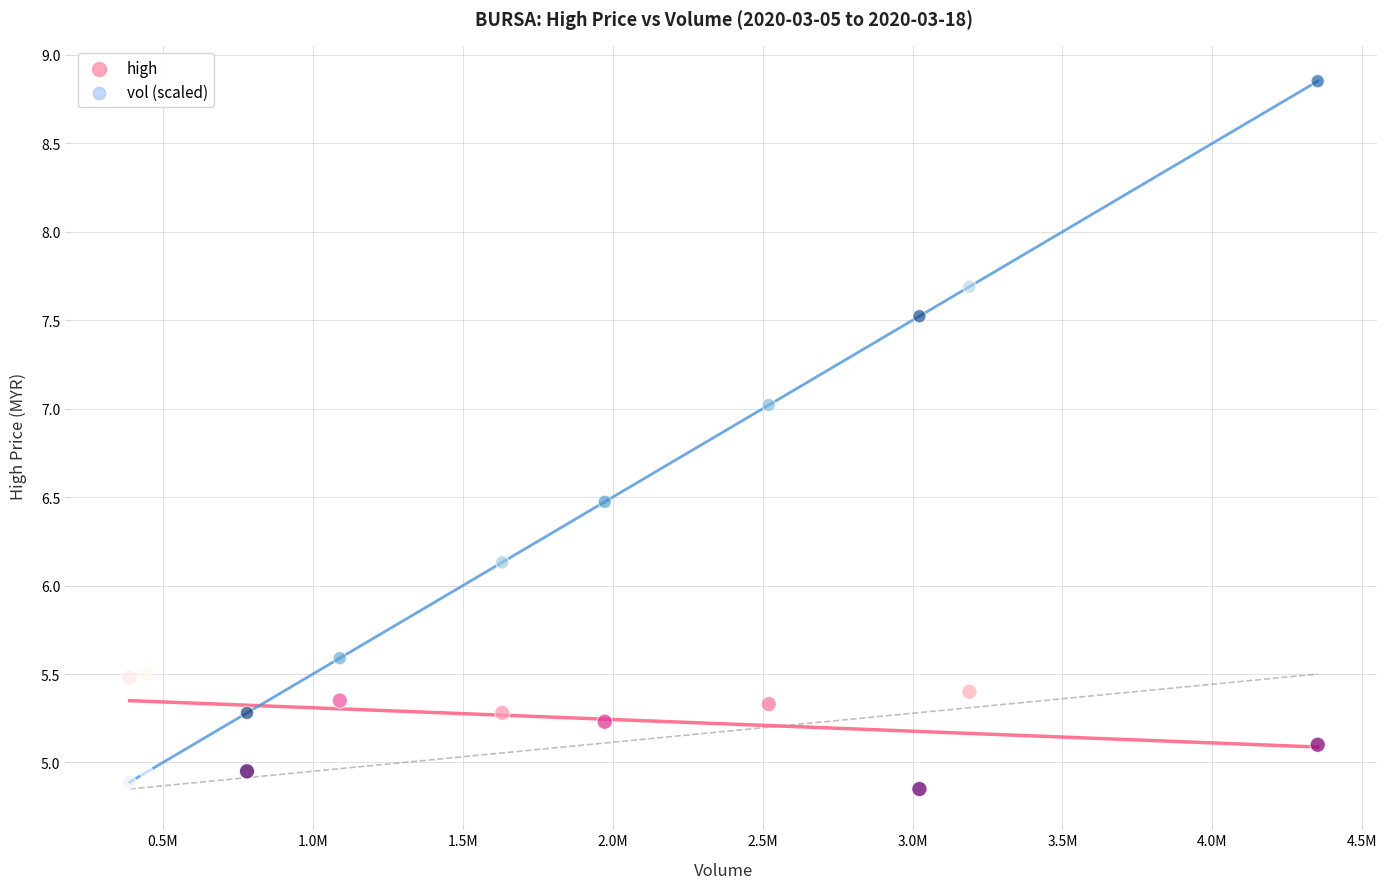

Which series has the widest spread of Y values?

vol (scaled)